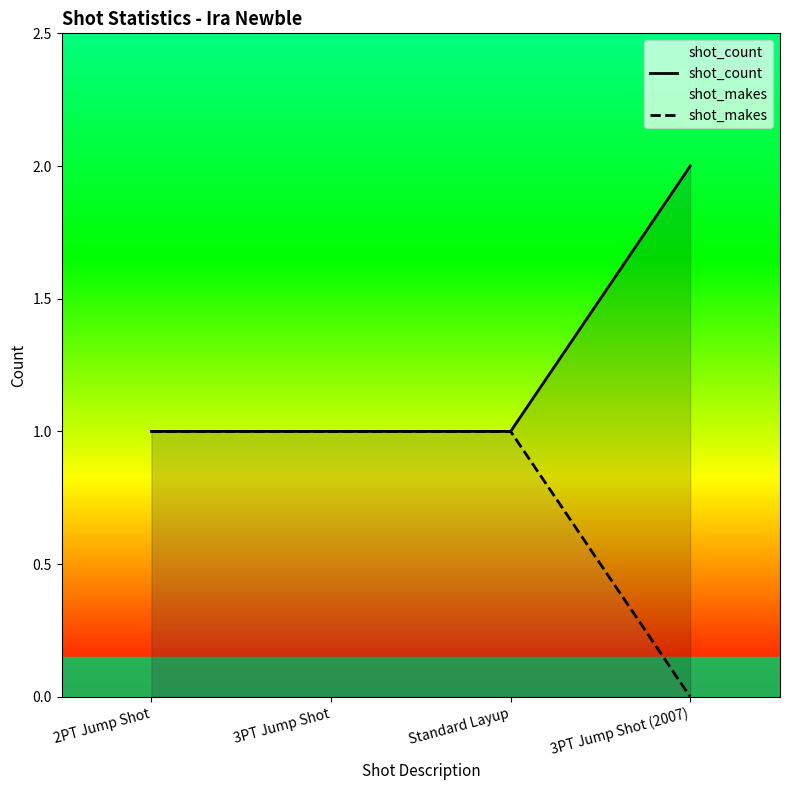

At Standard Layup, list the series in order from smallest to largest.

shot_count, shot_makes